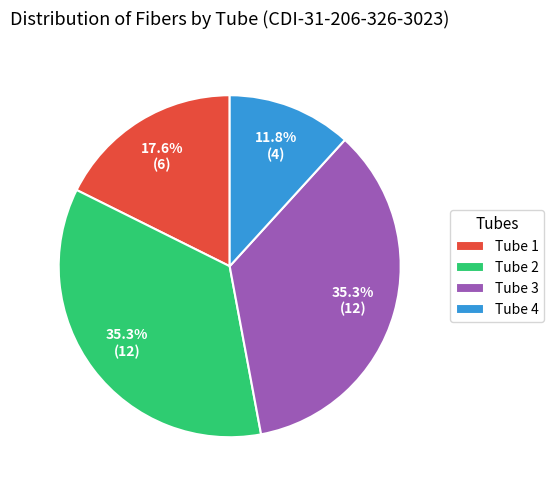

What portion of the pie excludes Tube 1?

82.4%